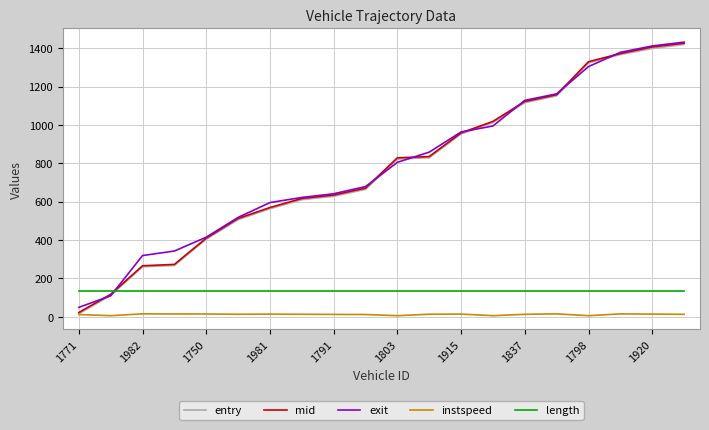

What is the minimum value for instspeed?

5.0